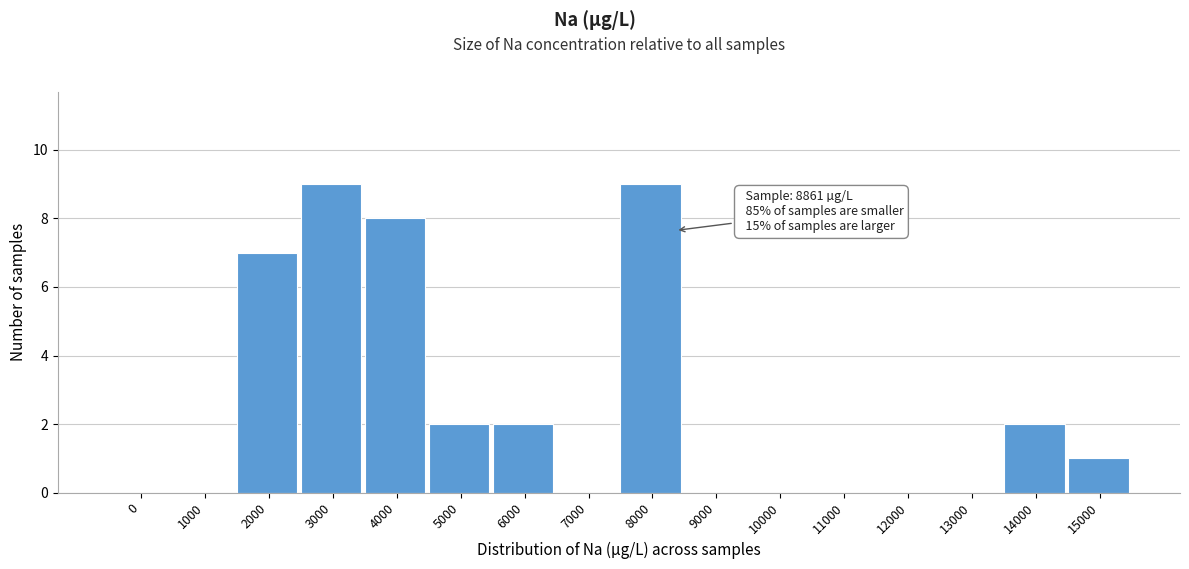

Reading left to right, transcribe all the data shown in this chart.

0=0	1000=0	2000=7	3000=9	4000=8	5000=2	6000=2	7000=0	8000=9	9000=0	10000=0	11000=0	12000=0	13000=0	14000=2	15000=1